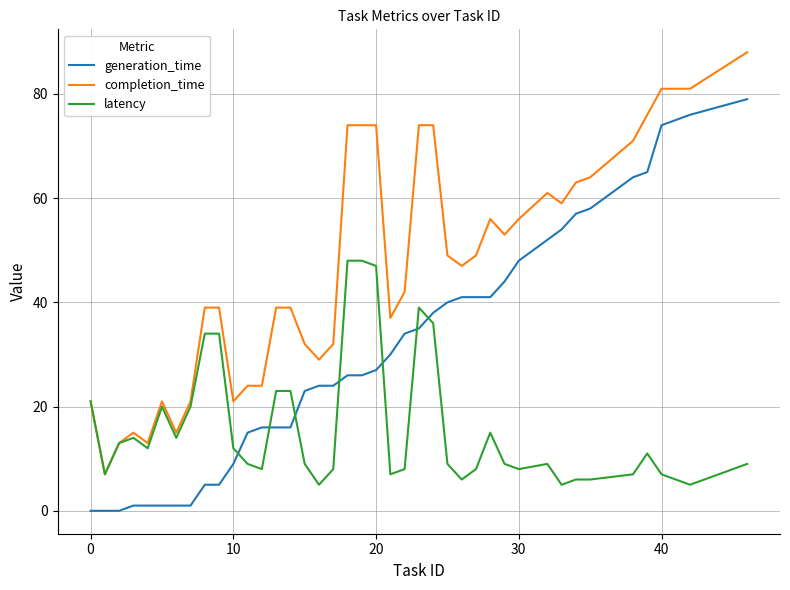

Which series has the largest total across all categories?

completion_time